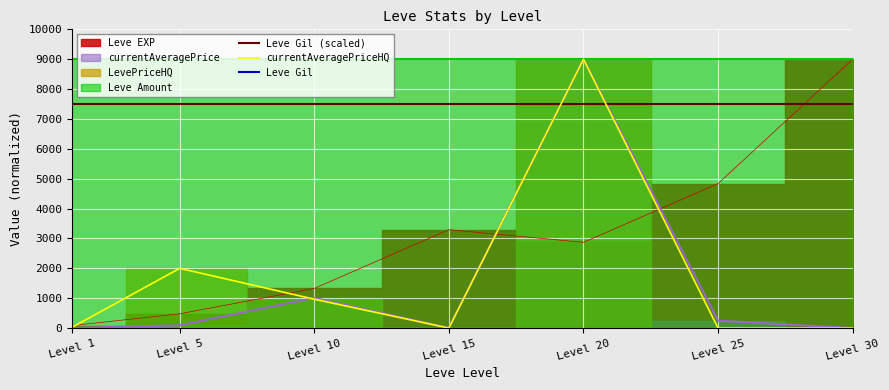

How many interior local peaks does the LevePriceHQ series have?

2